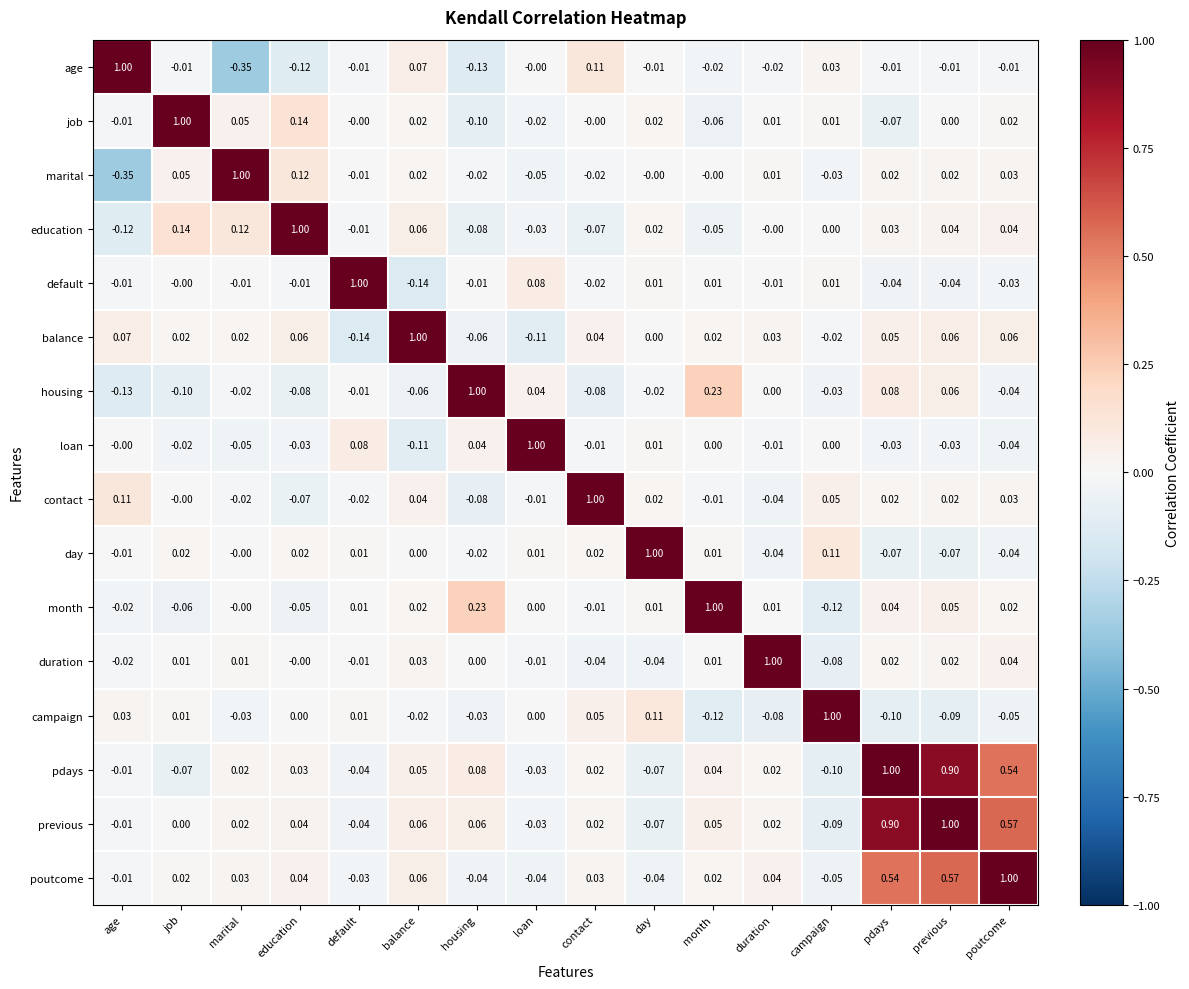

At which label does duration first exceed 0?

job